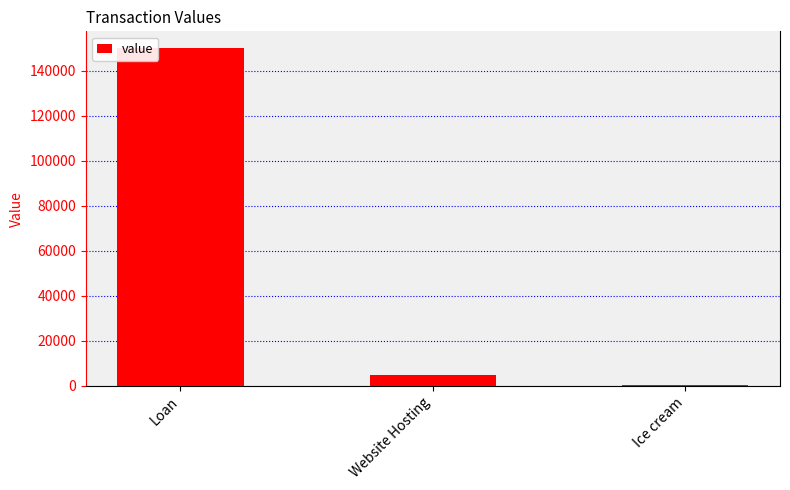

Which has a higher value, Ice cream or Website Hosting?

Website Hosting